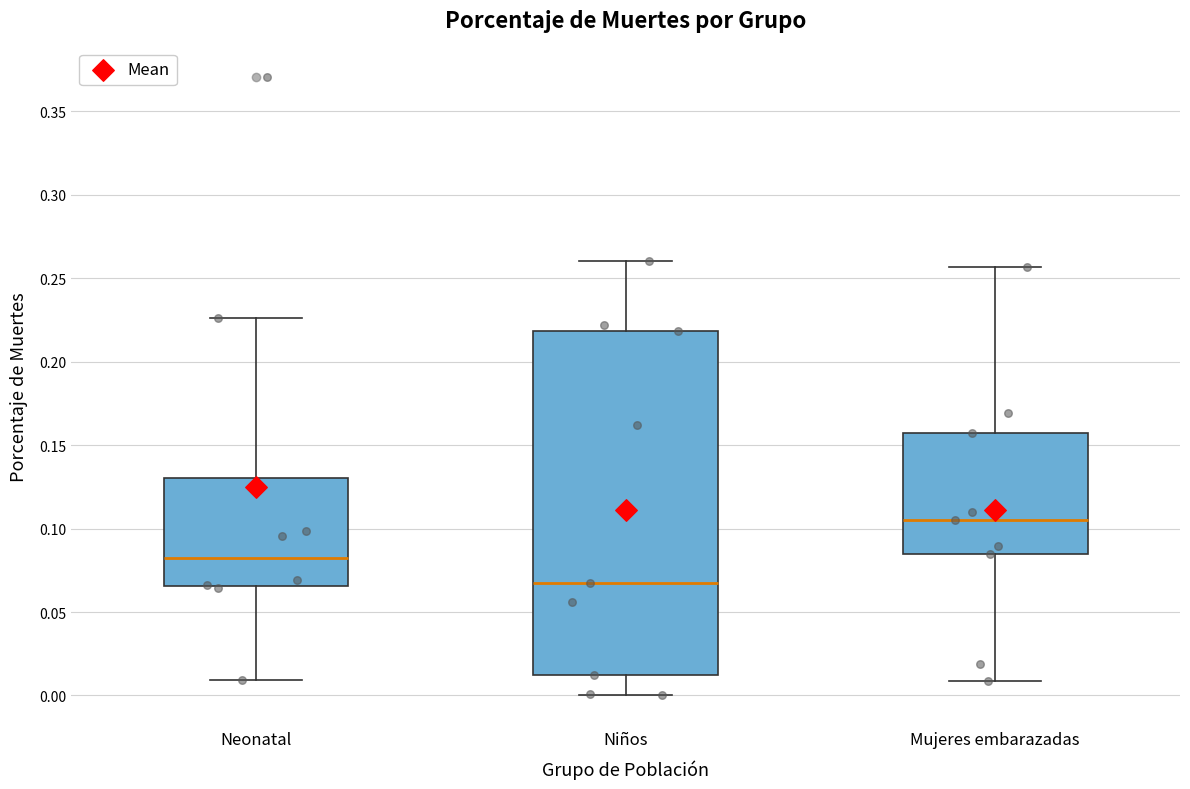

Comparing the boxes themselves (not the whiskers), which one is the tallest?

Niños